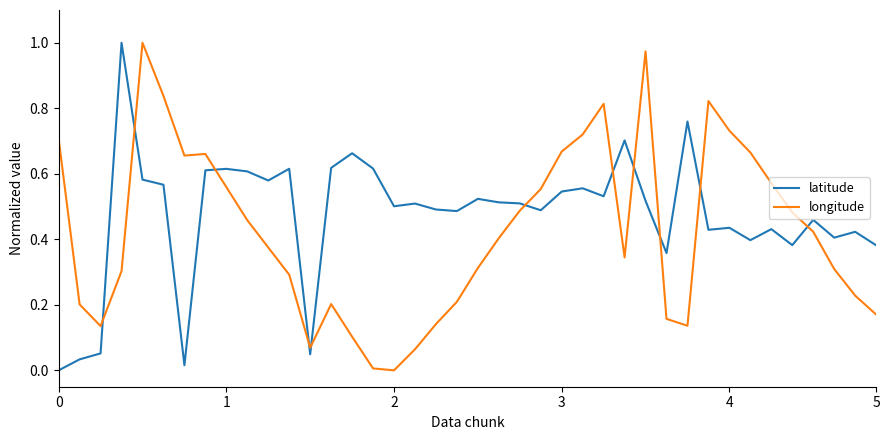

Rank the series by their average value, from highest to lowest.

latitude, longitude